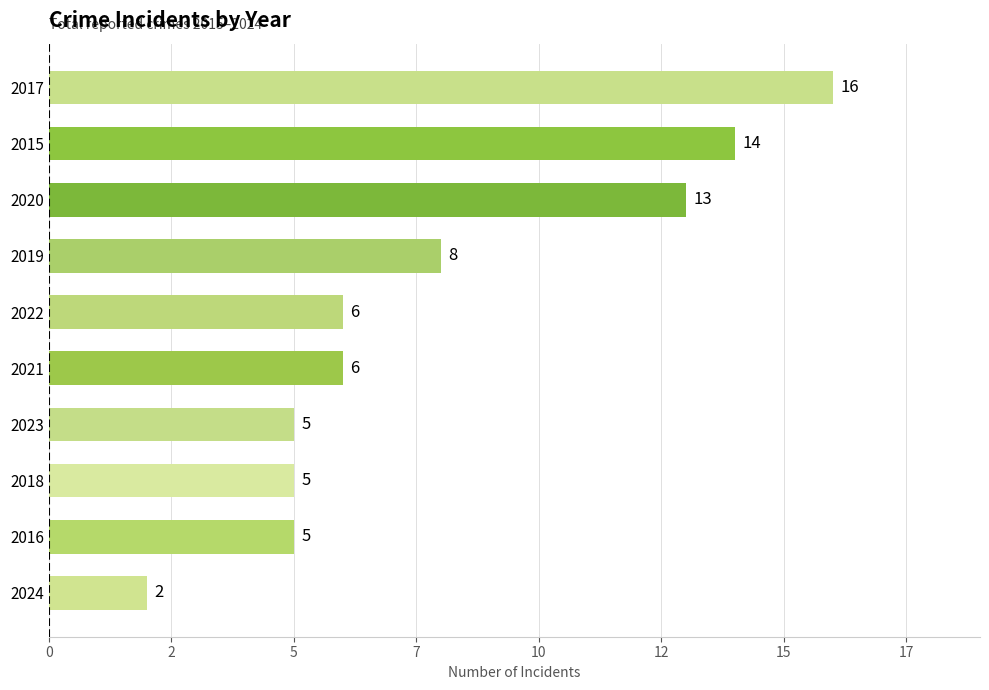

Are the bars horizontal?

Yes